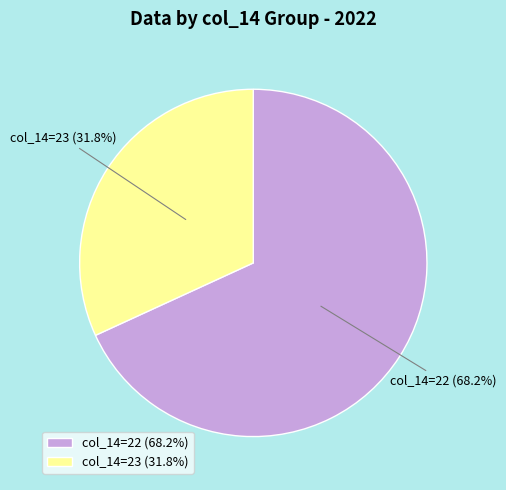

To the nearest percent, what is the average slice percentage?

50%